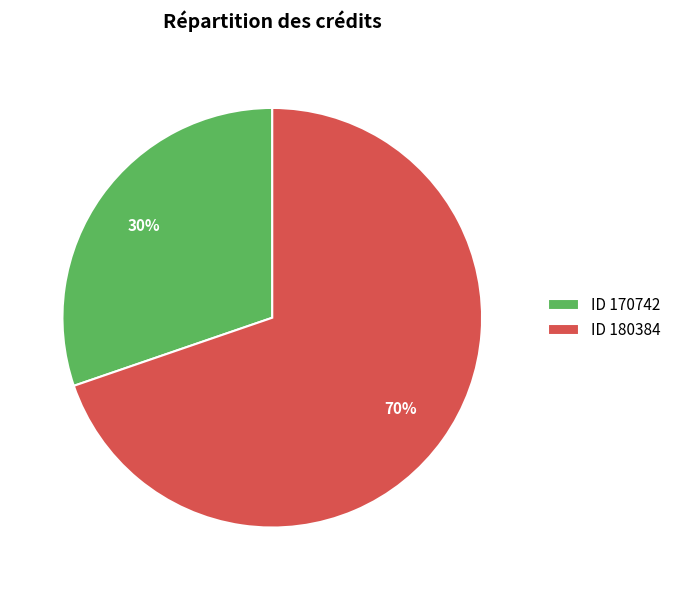

Combined, do ID 180384 and ID 170742 account for over 50%?

Yes